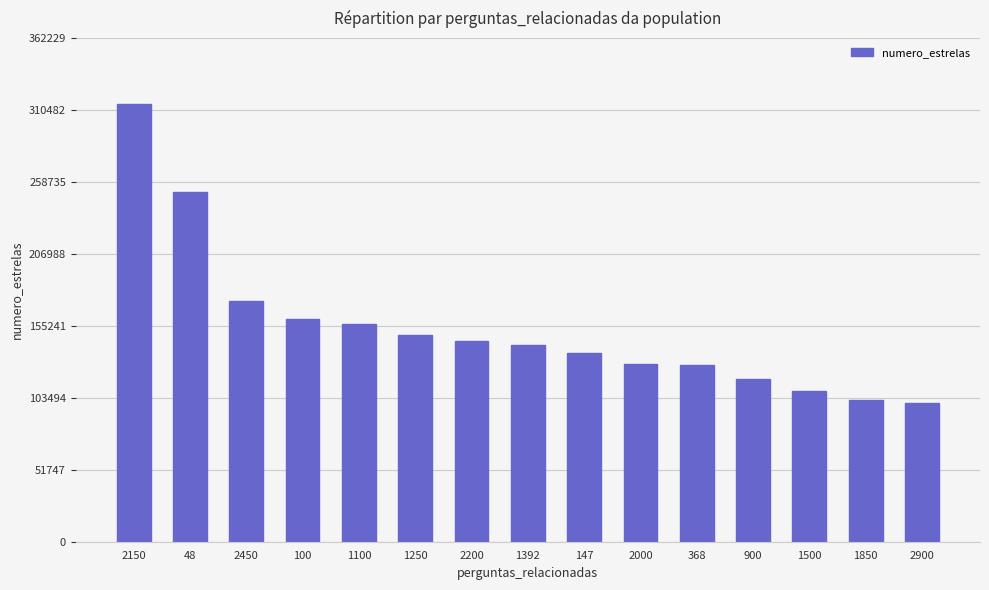

How many data points does each series have?

15